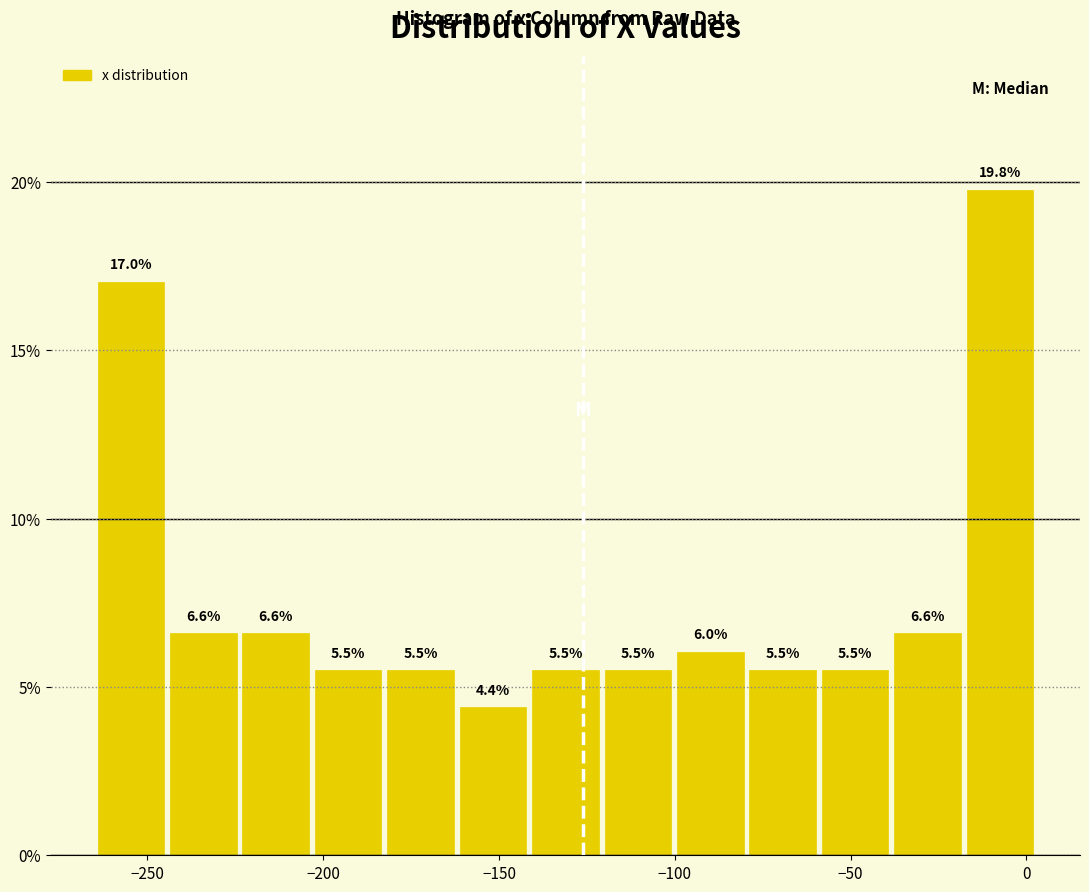

Which range on the x-axis has the tallest bar?

-20 to 5